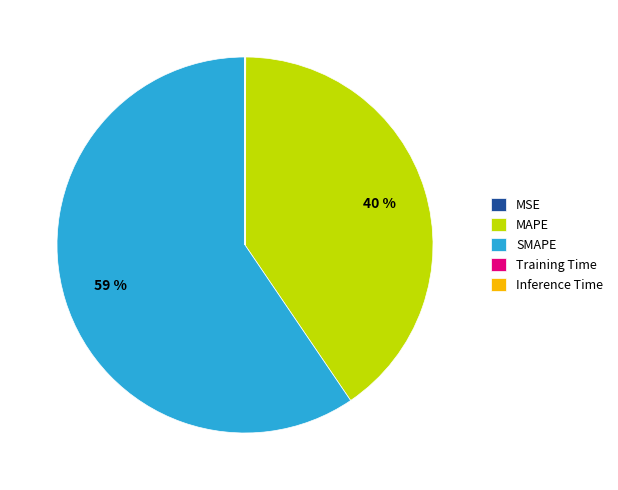

Which slice is the largest?

SMAPE